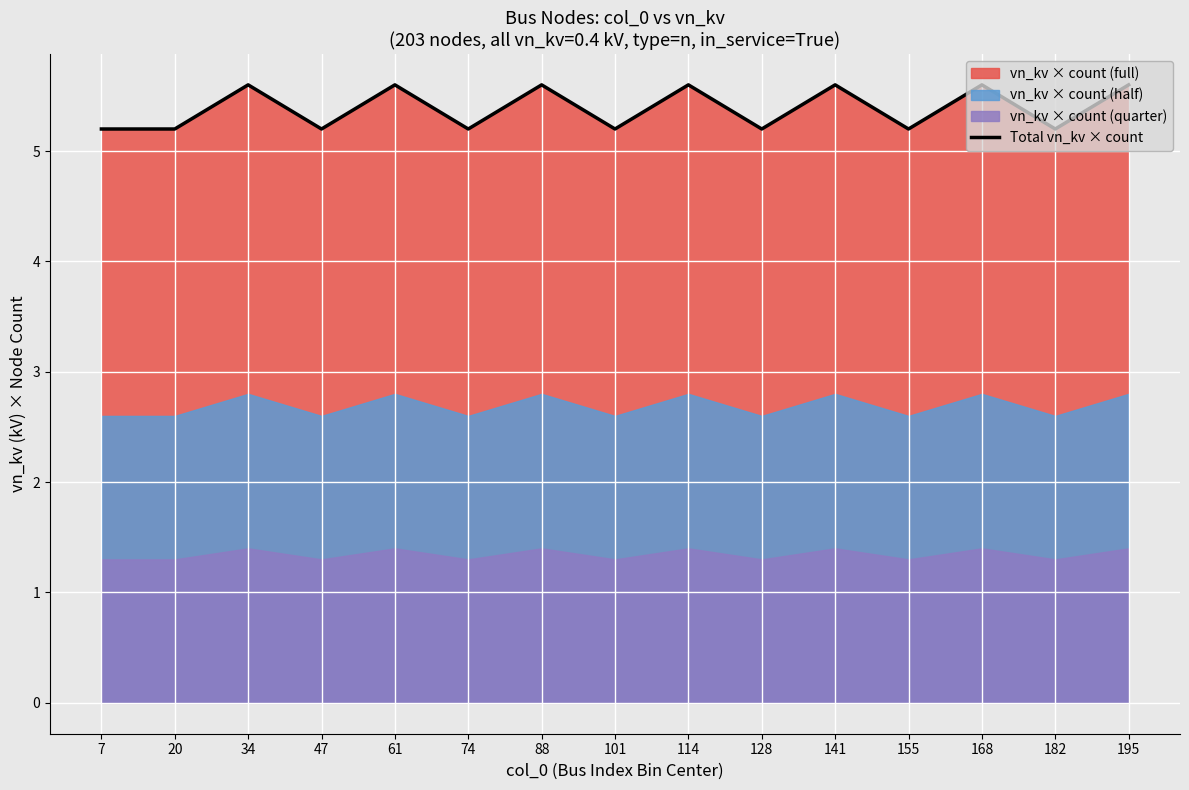

Rank the categories by value from lowest to highest.

7, 20, 47, 74, 101, 128, 155, 182, 34, 61, 88, 114, 141, 168, 195